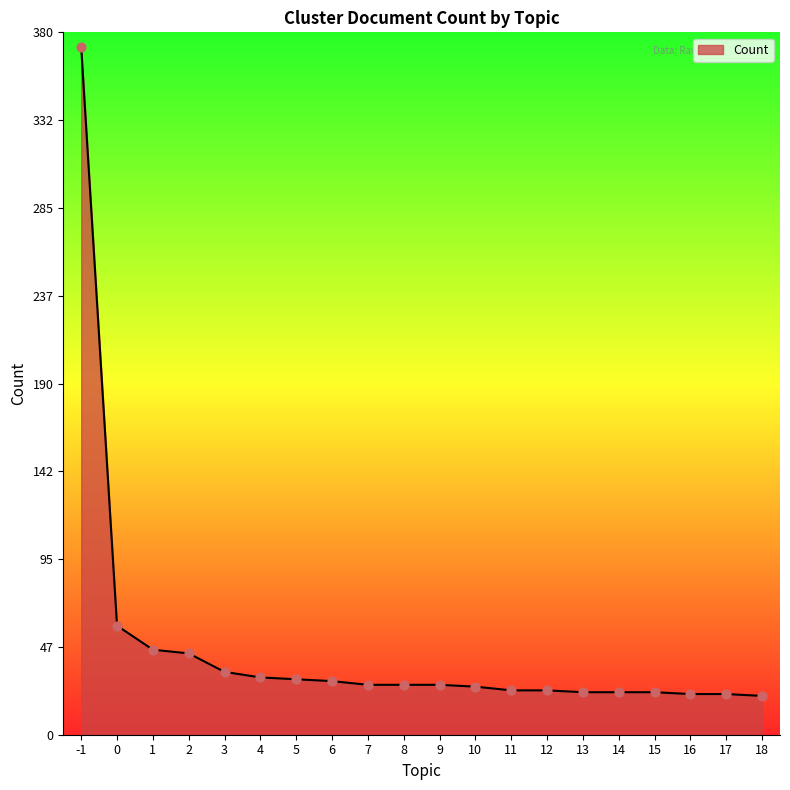

What is the change in value from 7 to 11?

-3